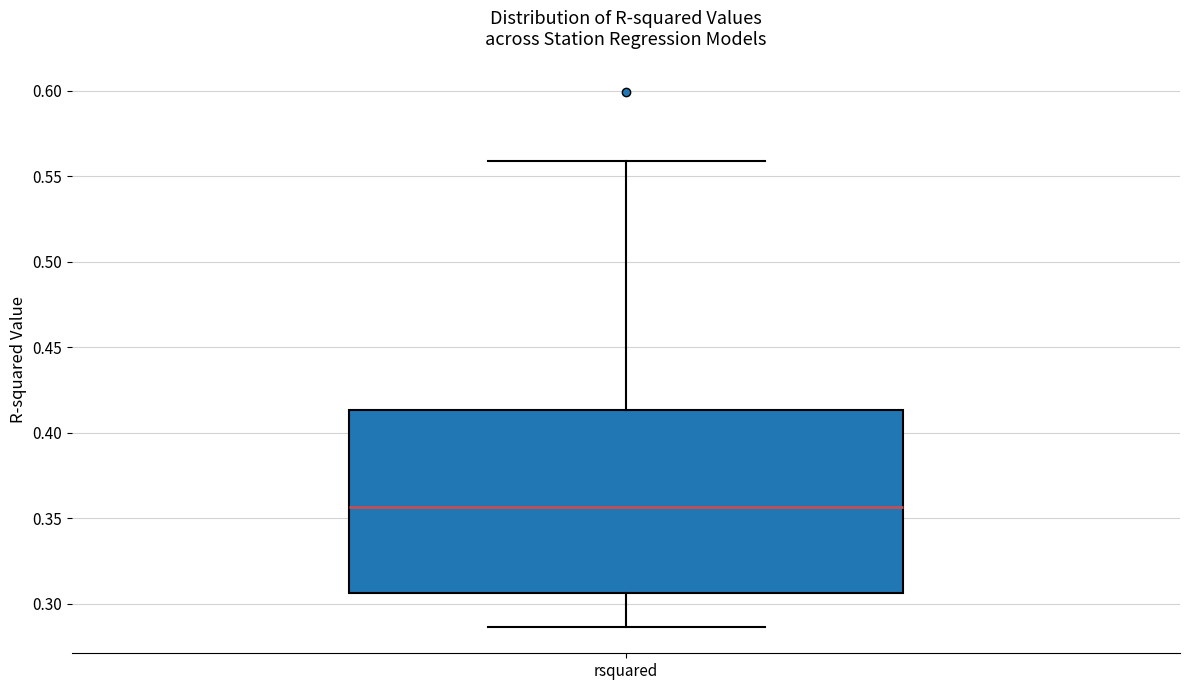

Transcribe this box plot: give where the median line is, the range the box spans, and where the two whiskers end, as read against the y-axis. The values are not printed on the chart, so give them approximately, as read against the axis.

median 0.355, box 0.305 to 0.415, whiskers 0.285 to 0.560